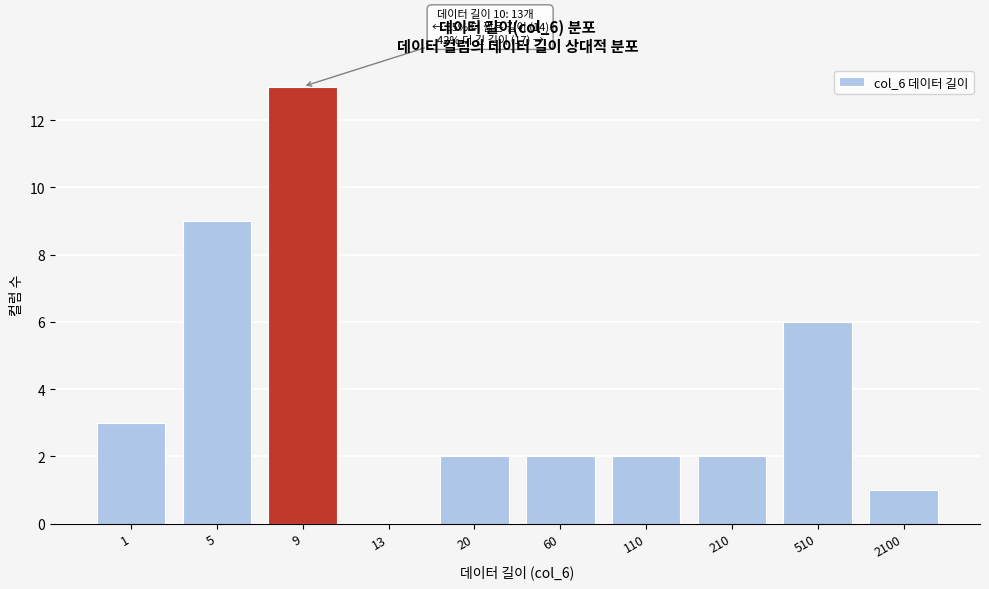

Reading right to left, list all the values displayed in this chart.

2100=1	510=6	210=2	110=2	60=2	20=2	13=0	9=13	5=9	1=3